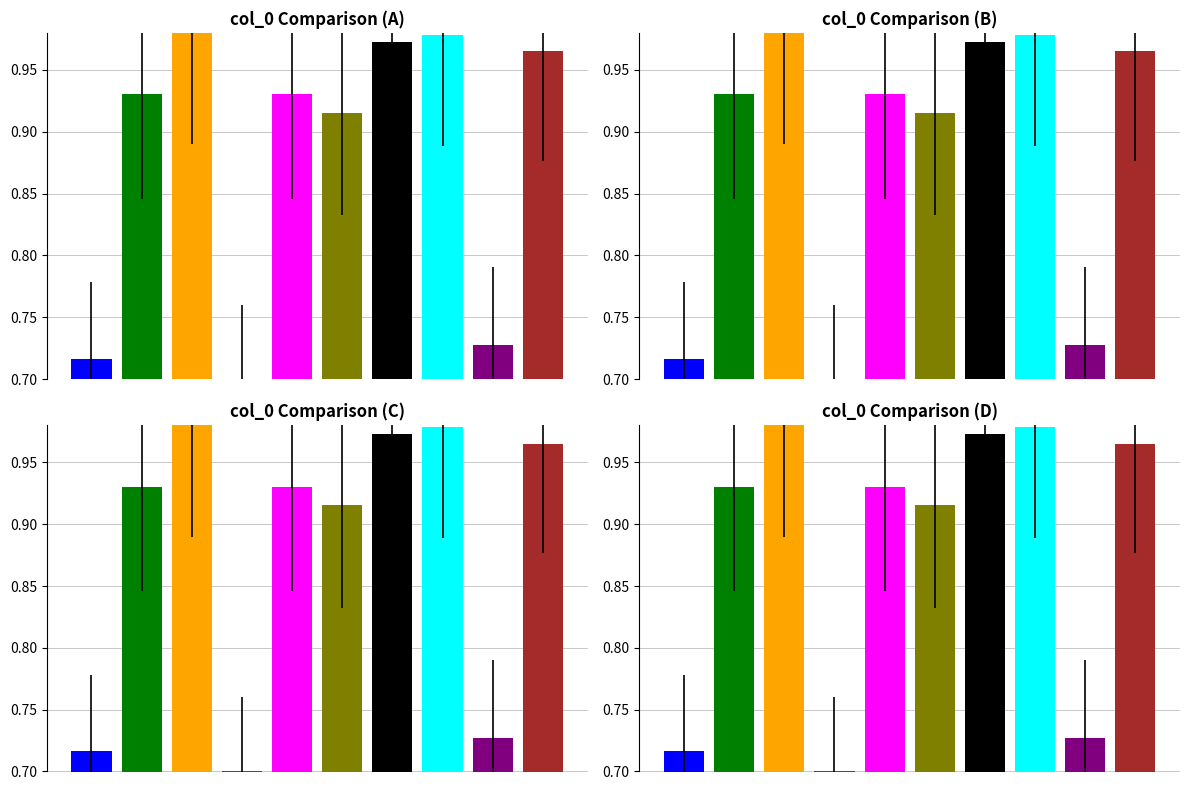

Reading left to right, what are all the values shown in this chart?

0.7	0.9	1.0	0.7	0.9	0.9	1.0	1.0	0.7	1.0